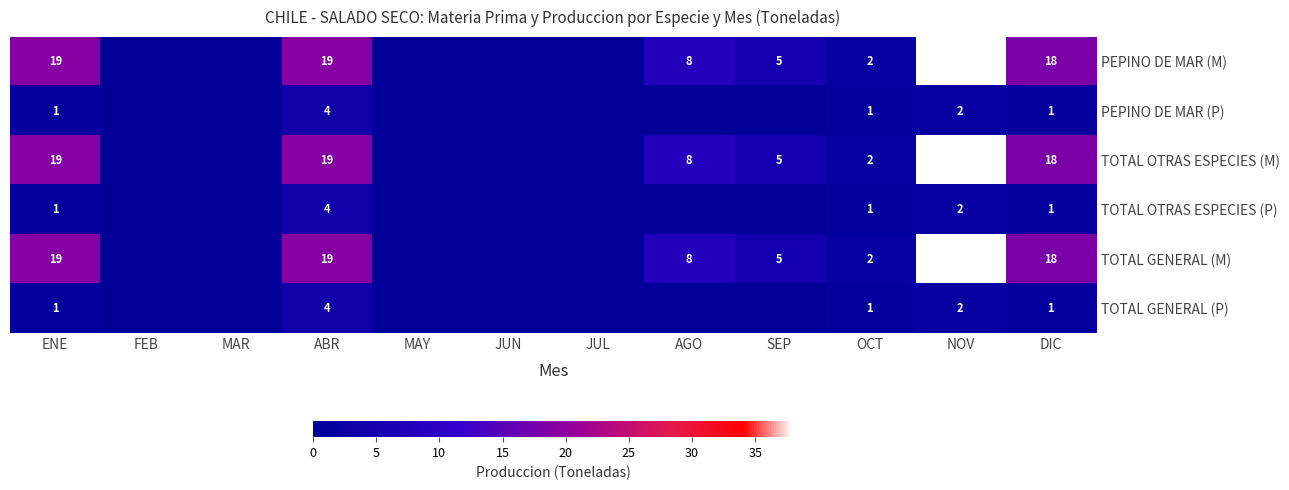

What is the spread (max minus min) of values at NOV?

36